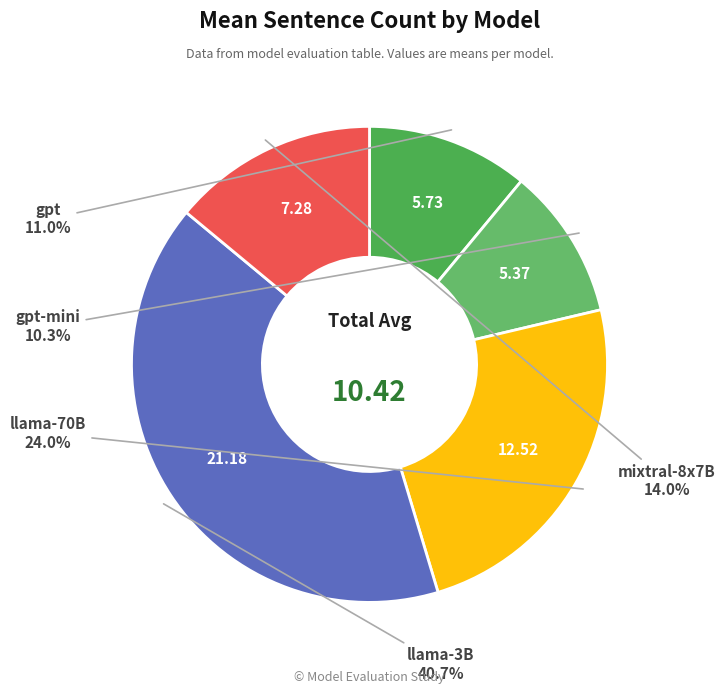

To the nearest percent, what is the average slice percentage?

20%